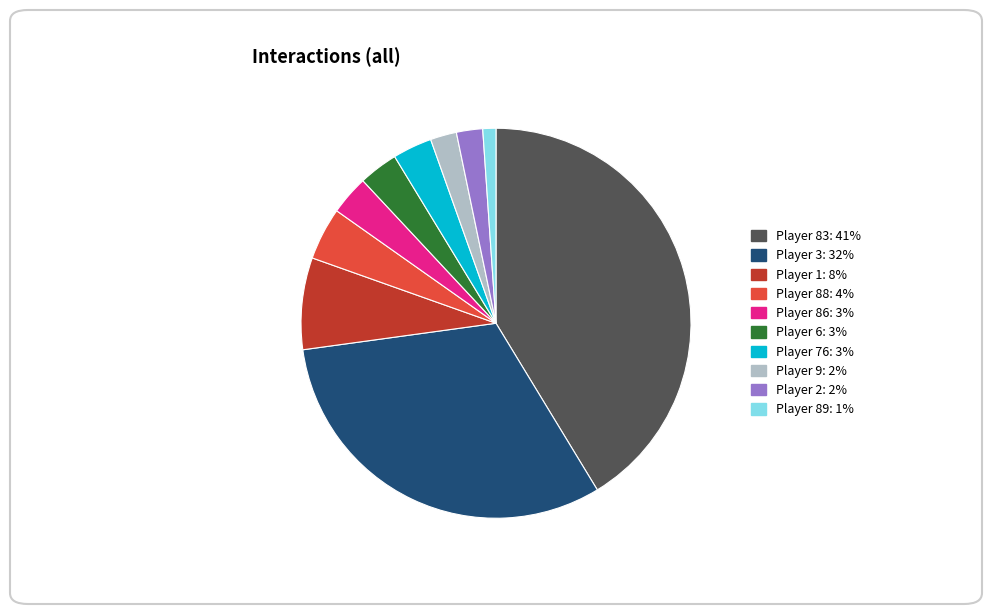

The Player 83: 41% slice represents 41% of the pie. True or false?

True